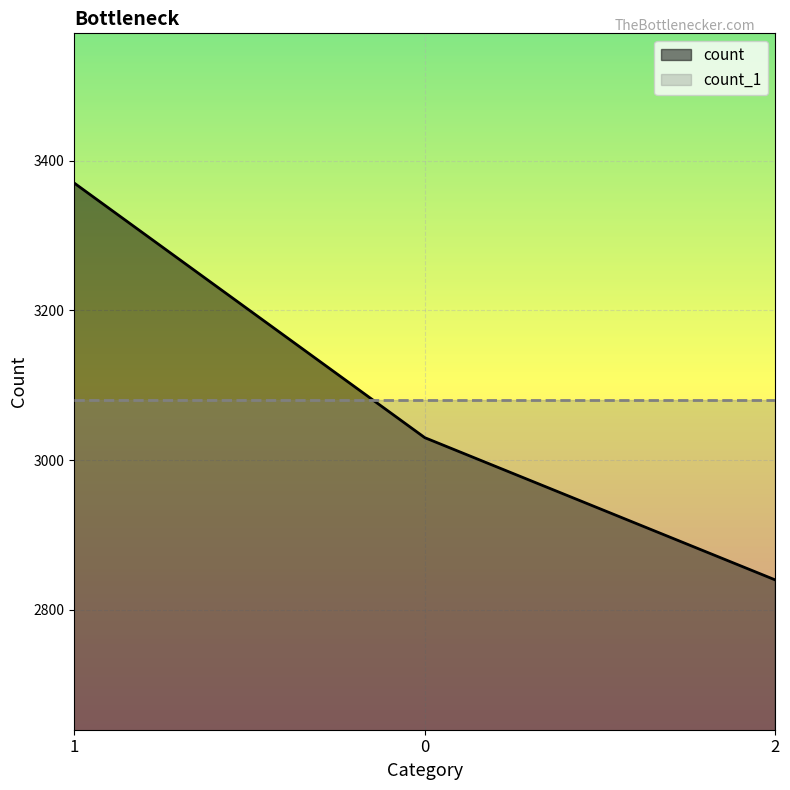

Reading right to left, transcribe all the data shown in this chart.

2840	3030	3370